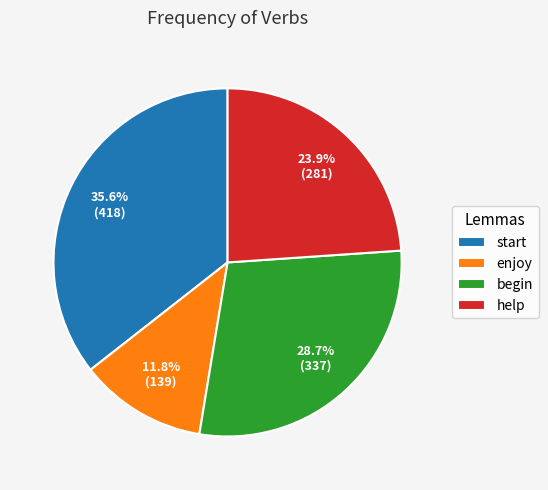

What is the smallest slice in the pie chart?

enjoy